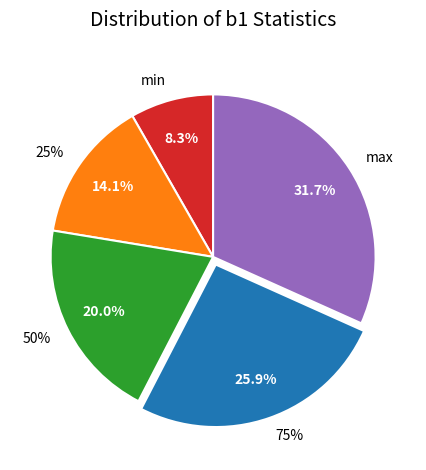

Which has a higher value, 50% or min?

50%